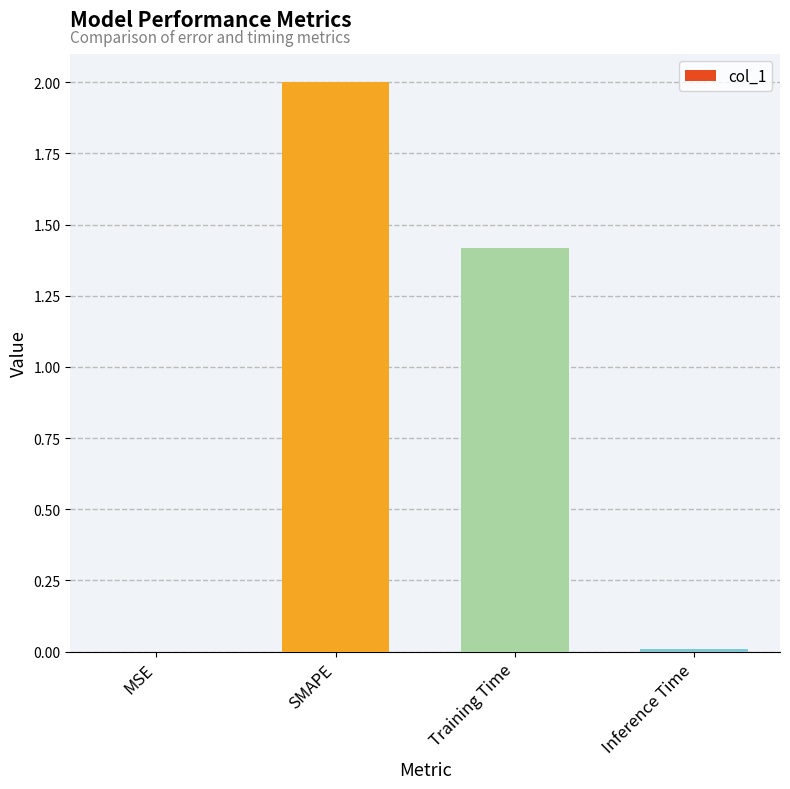

Which label corresponds to the largest value in the chart?

SMAPE